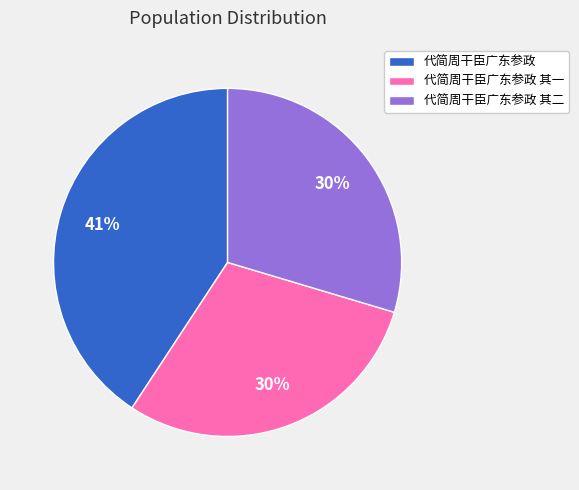

Does any single category account for the majority?

No